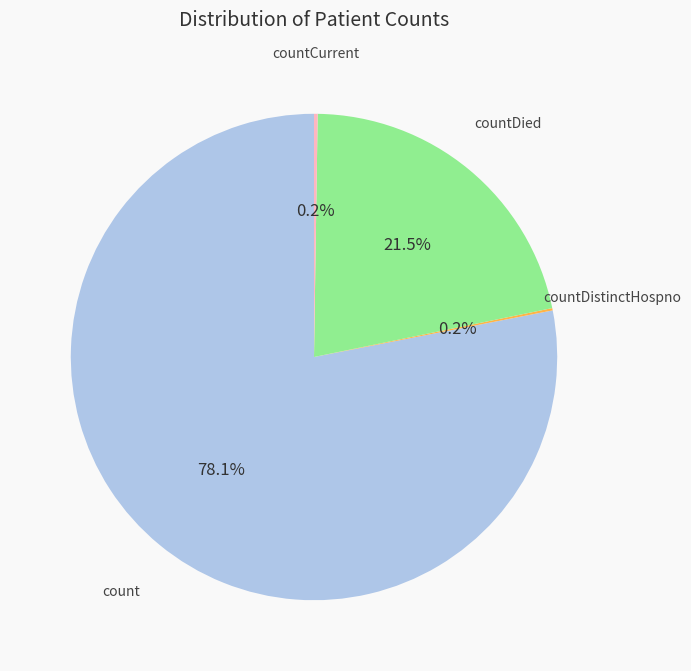

How much of the chart is everything except countDied?

78.5%